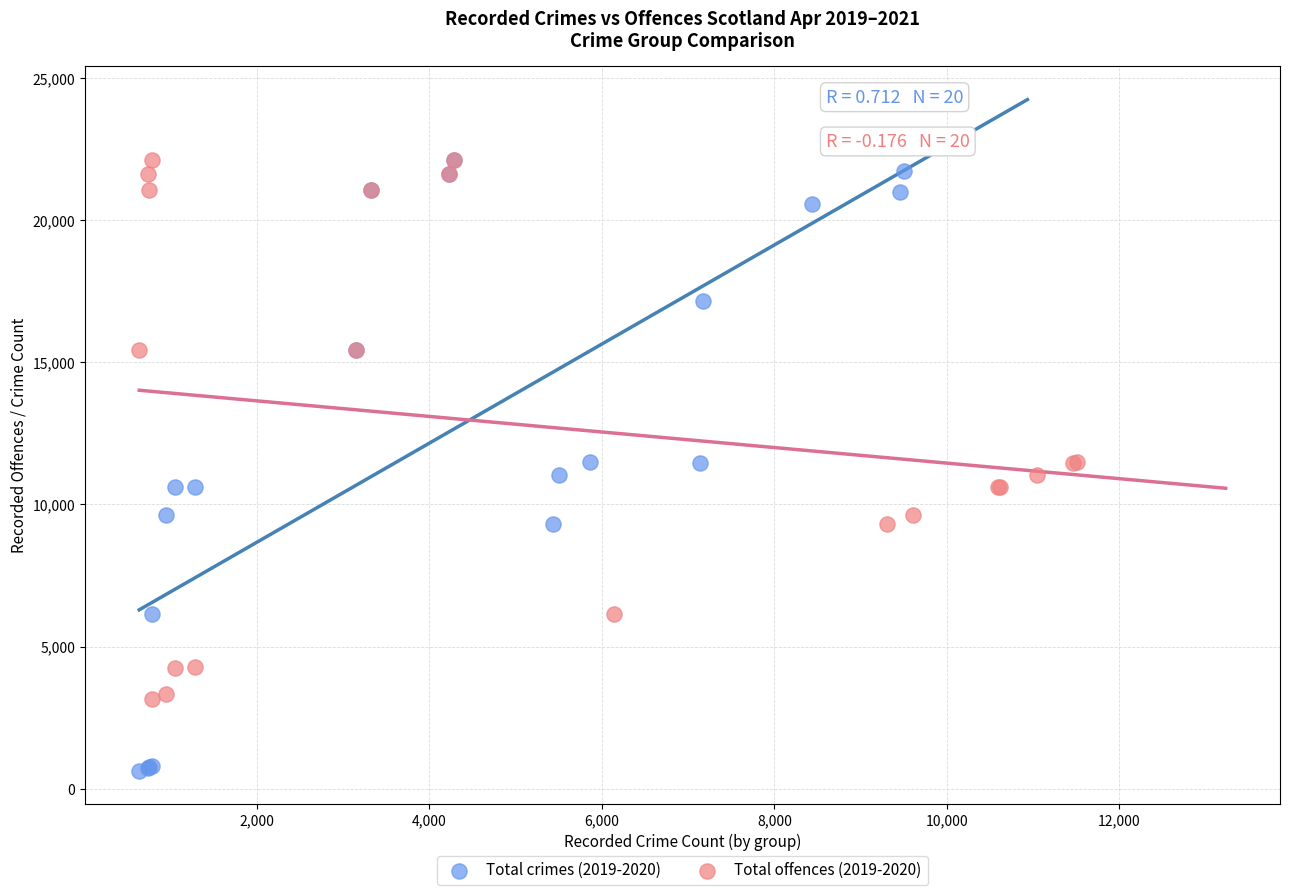

What are all the series names shown in the legend?

Total crimes (2019-2020), Total offences (2019-2020)